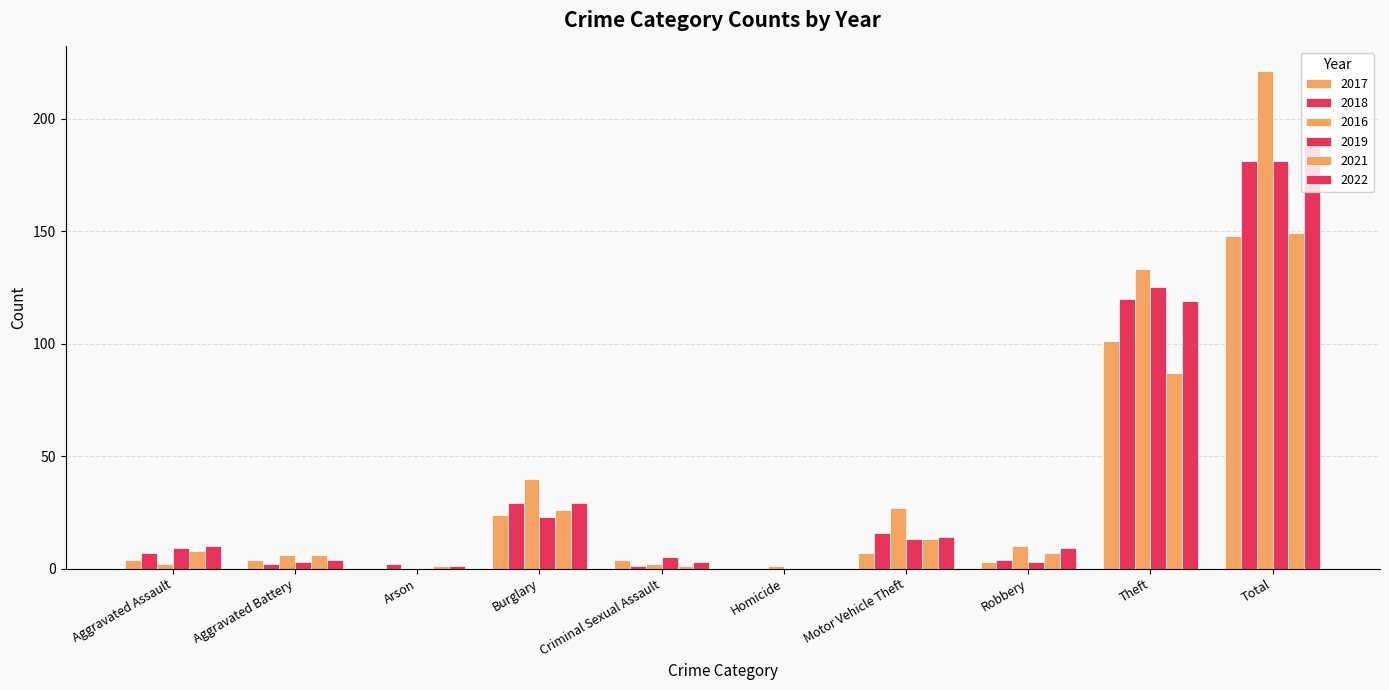

The 2018 series shows 18 at Burglary. True or false?

False